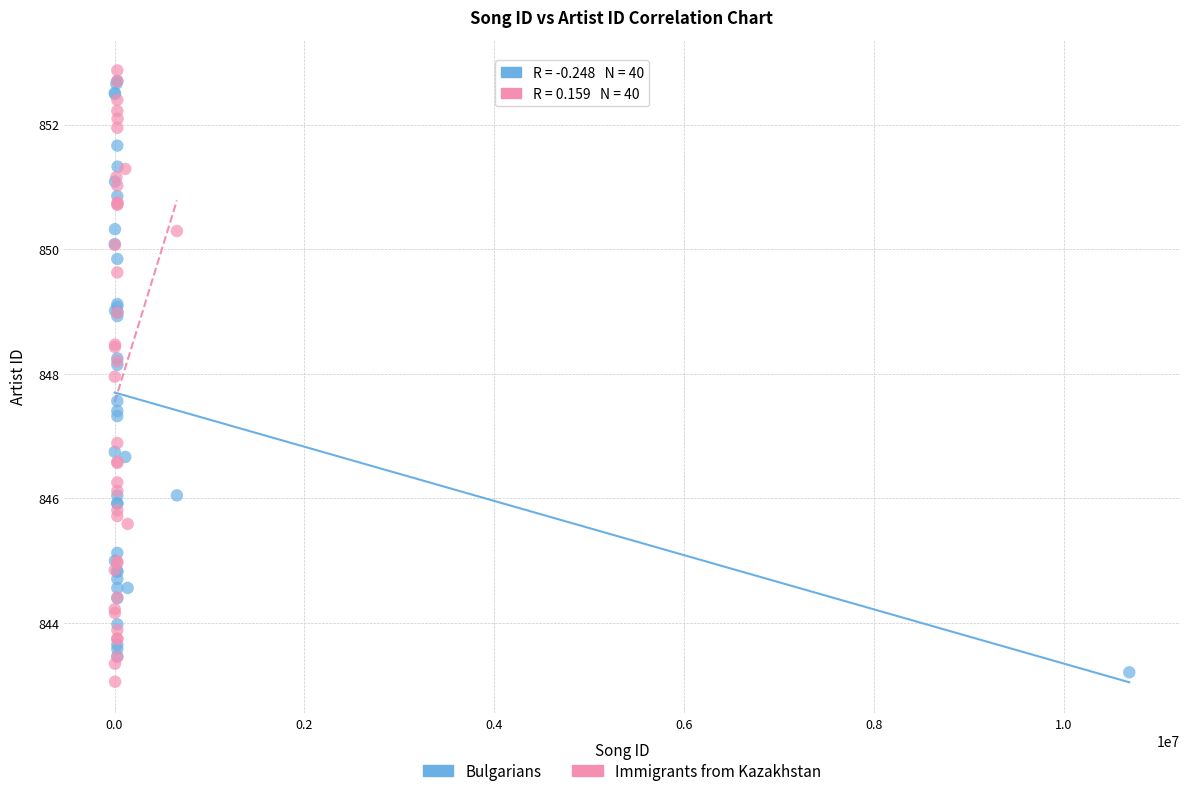

Which series reaches the minimum Y coordinate?

Immigrants from Kazakhstan